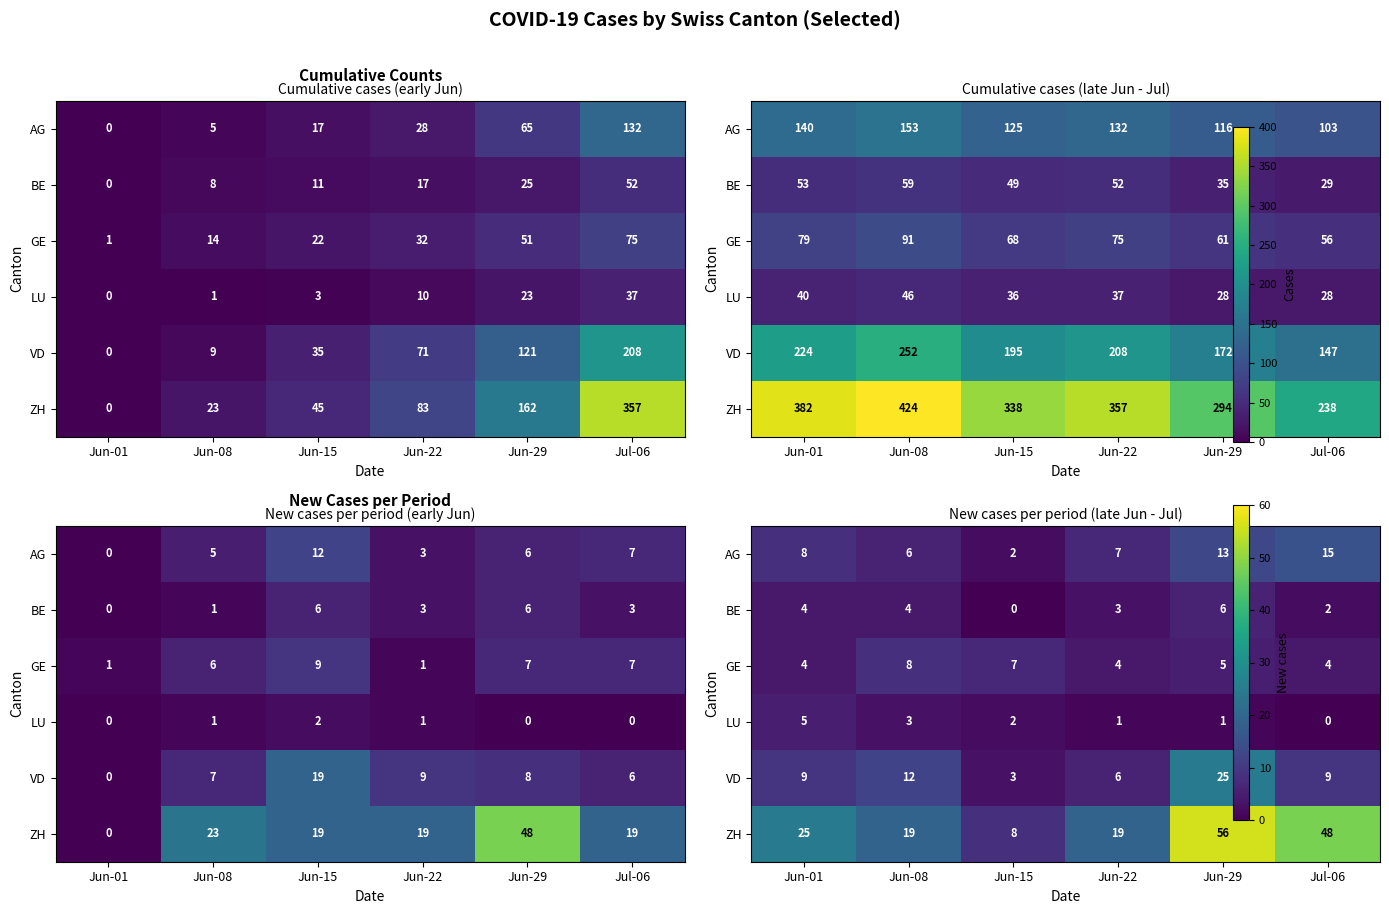

At which category is the sum across all series the highest?

Jun-29